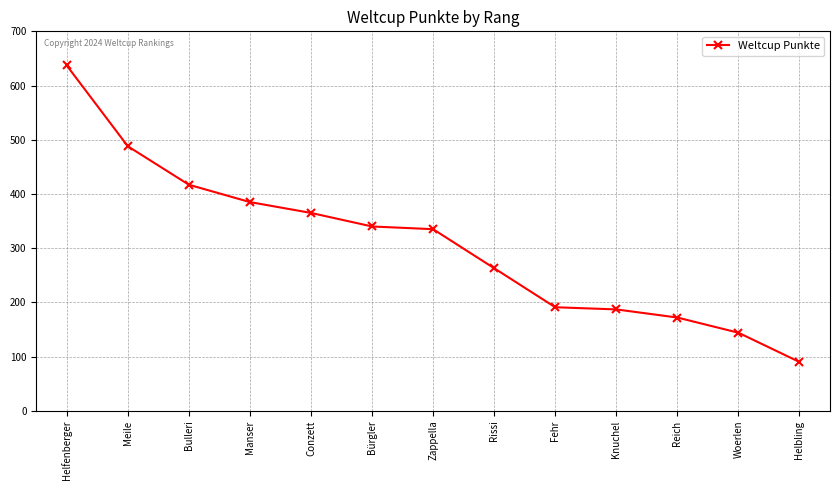

Which category has the lowest value across all series?

Helbling